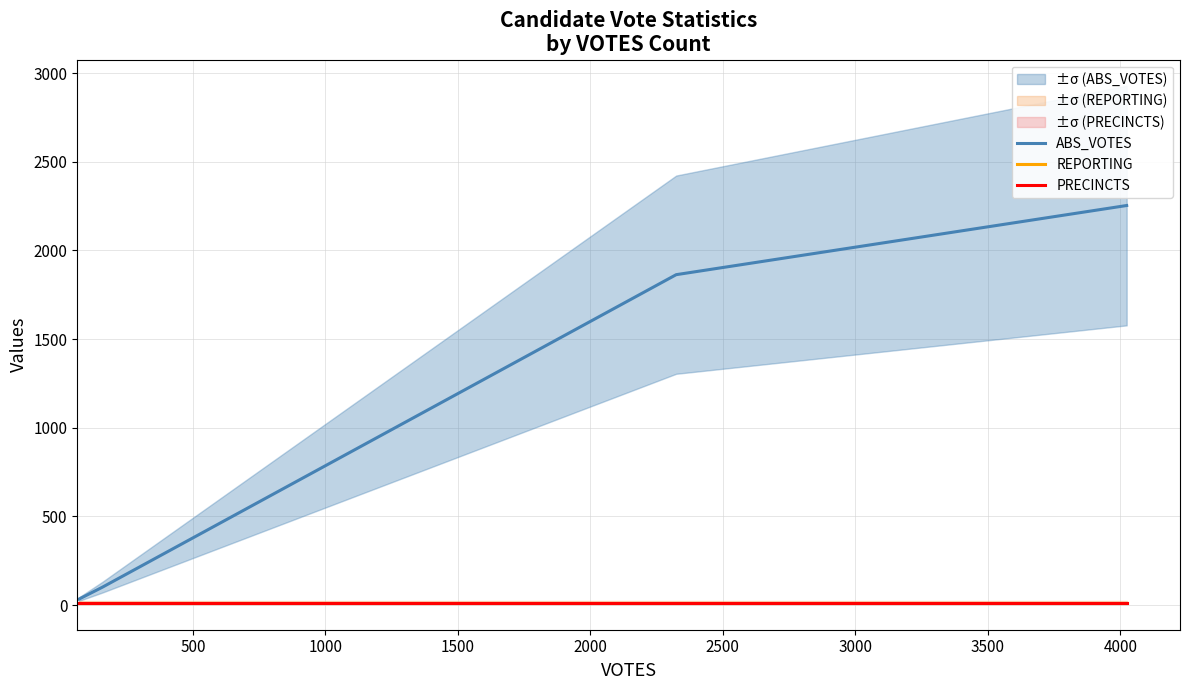

True or false: ABS_VOTES and PRECINCTS cross at least once.

False